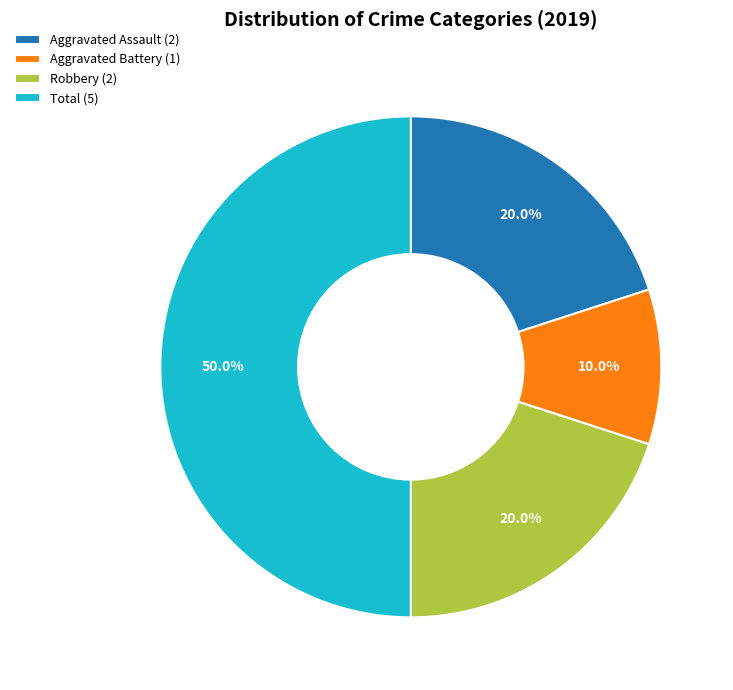

To the nearest percent, what is the combined percentage of Robbery (2) and Total (5)?

70%